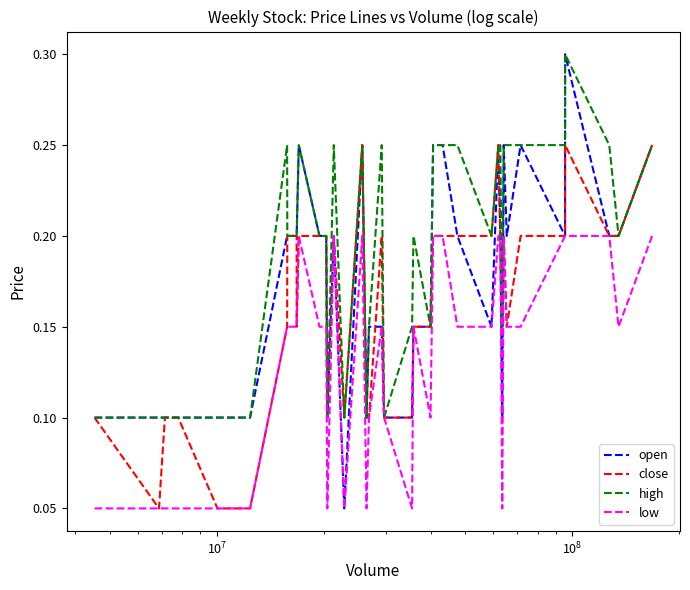

Which series has the widest spread of values?

open